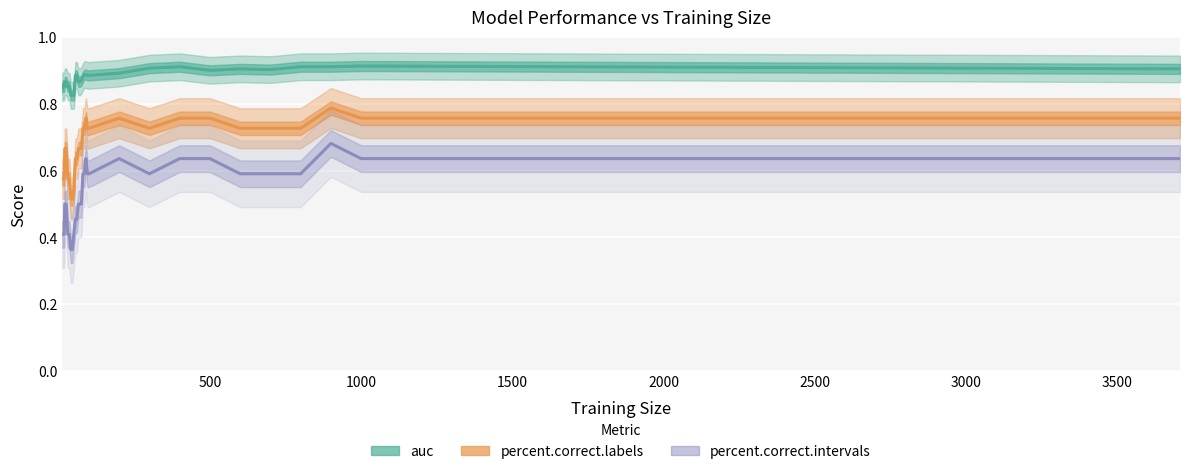

At which label is percent.correct.intervals closest to 0?

40